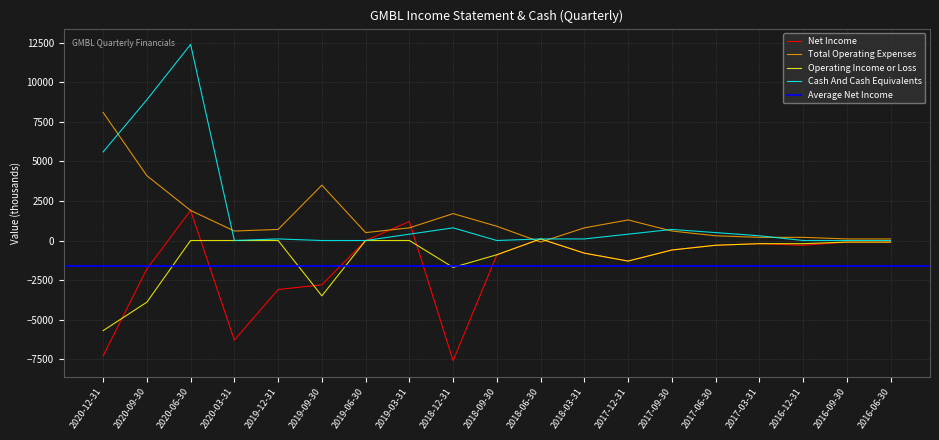

Which series has the largest total across all categories?

Cash And Cash Equivalents